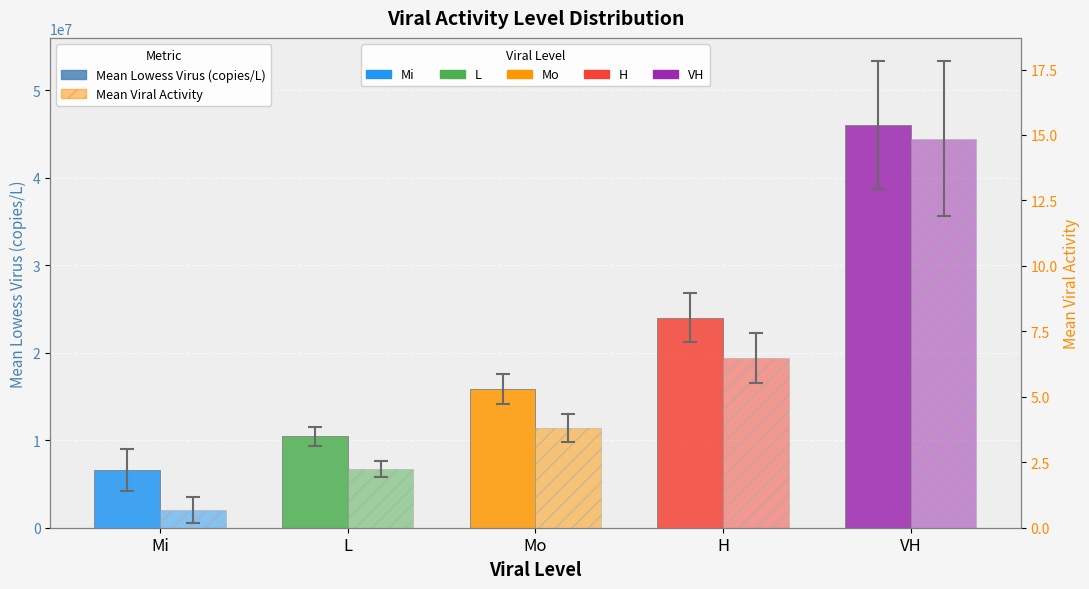

What is the sum of the Mean Lowess Virus (copies/L) values at Mo and H?

39871732.0